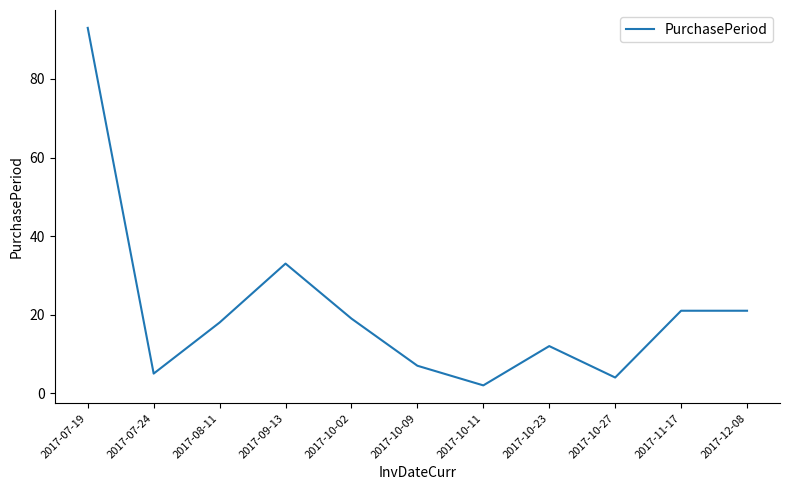

Between 2017-11-17 and 2017-07-24, which is larger?

2017-11-17